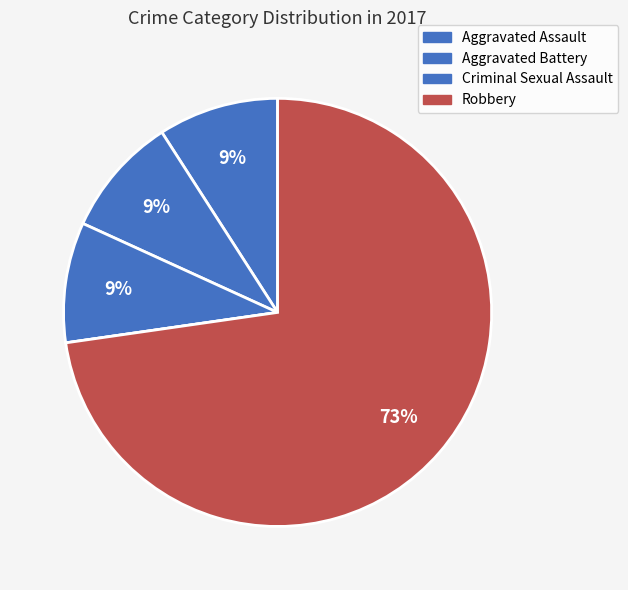

How many slices are in this pie chart?

5